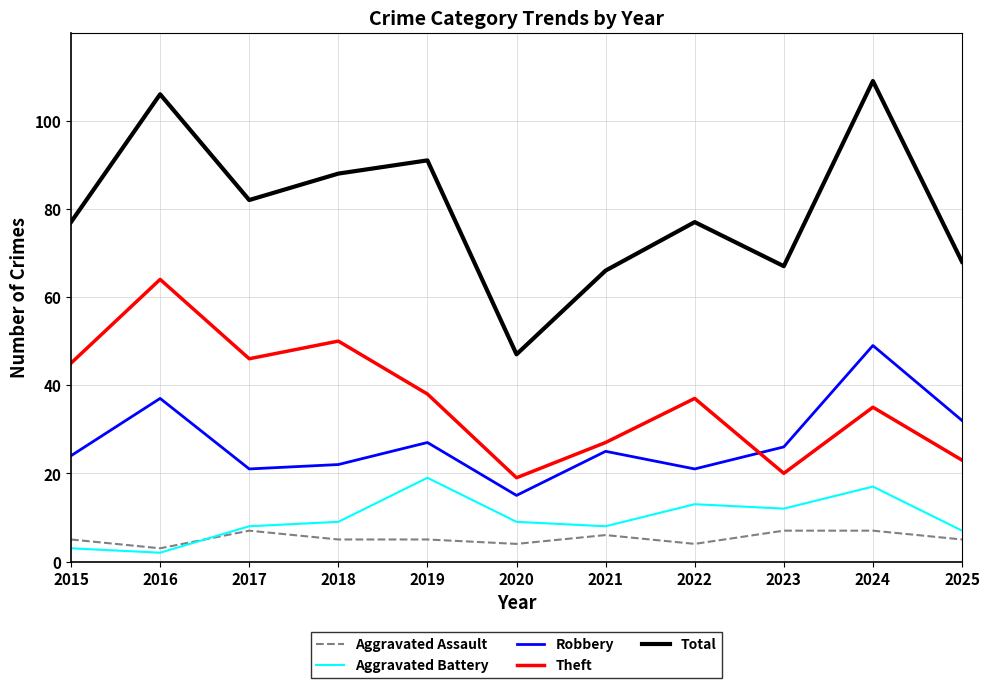

Is it true that Total equals 91 at 2019?

True